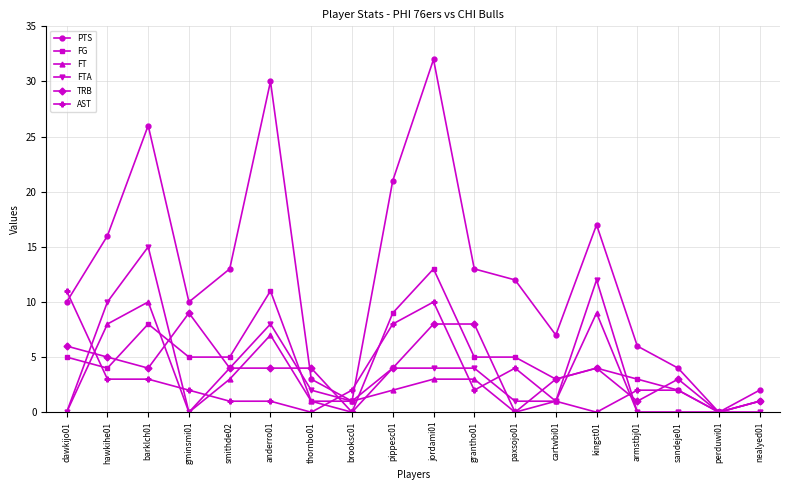

Which series has the largest range (max minus min)?

PTS